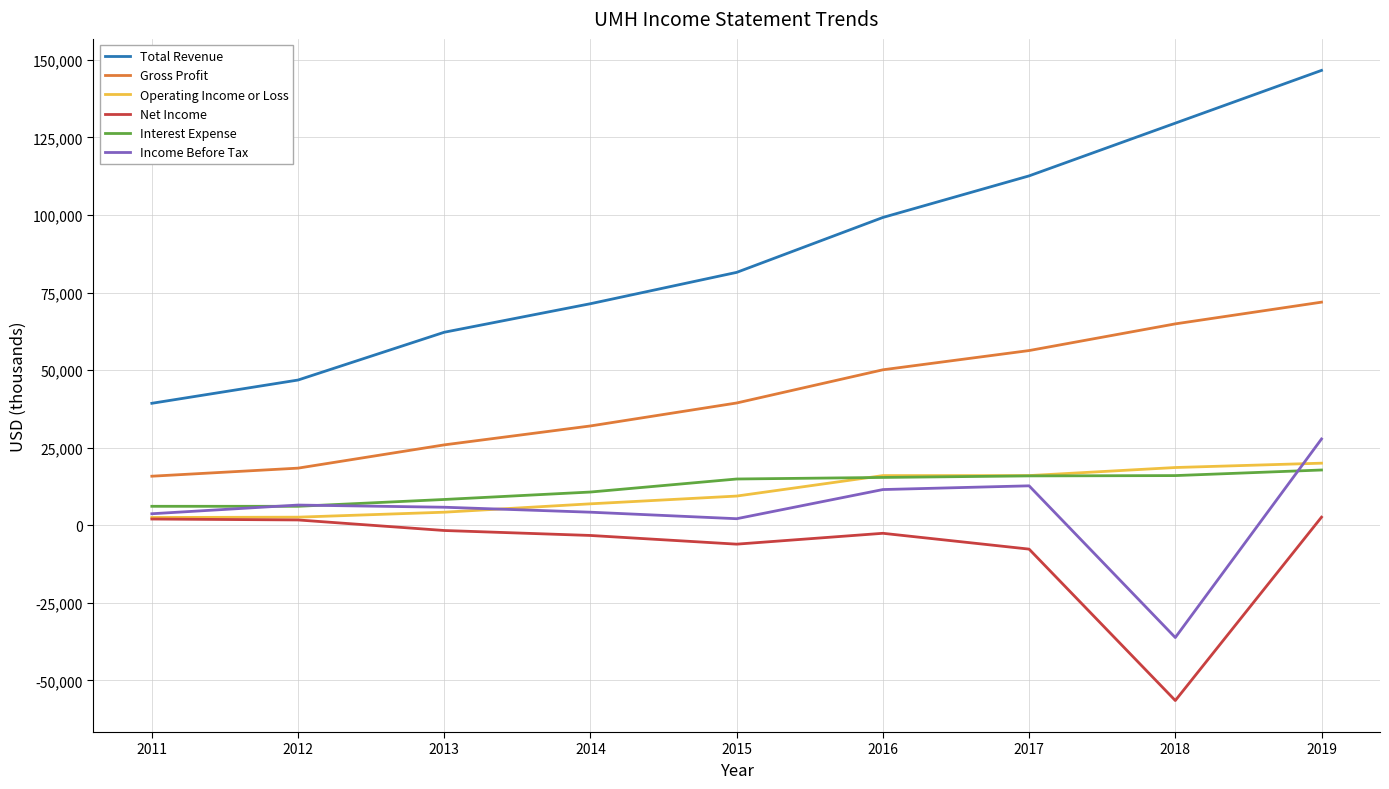

How many series are shown in this chart?

6